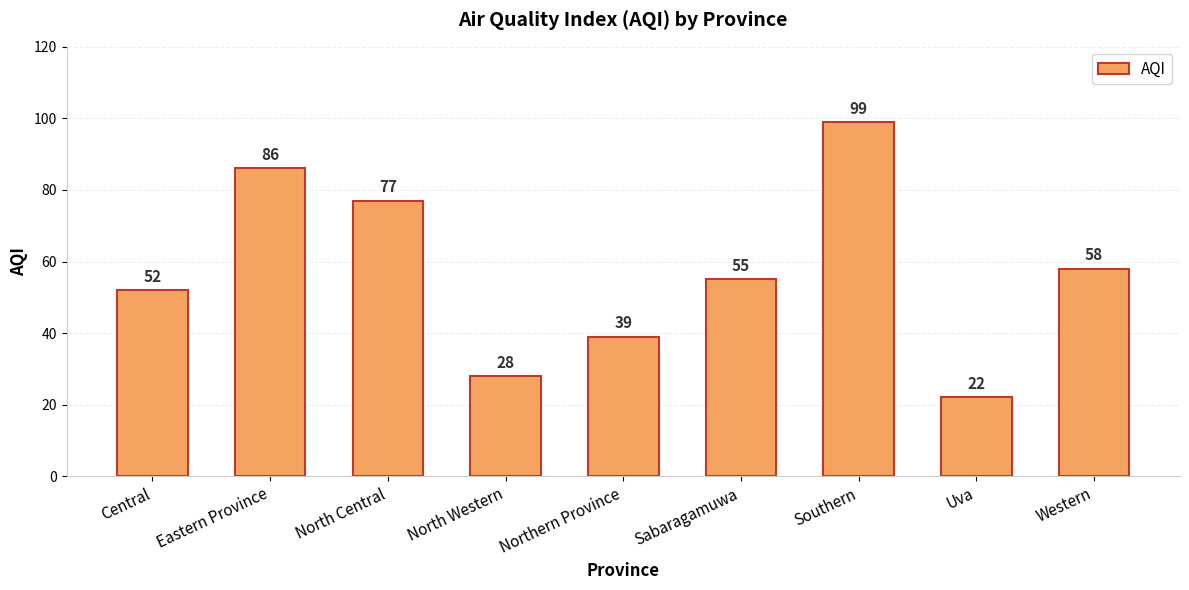

List the labels in order of value, smallest first.

Uva, North Western, Northern Province, Central, Sabaragamuwa, Western, North Central, Eastern Province, Southern